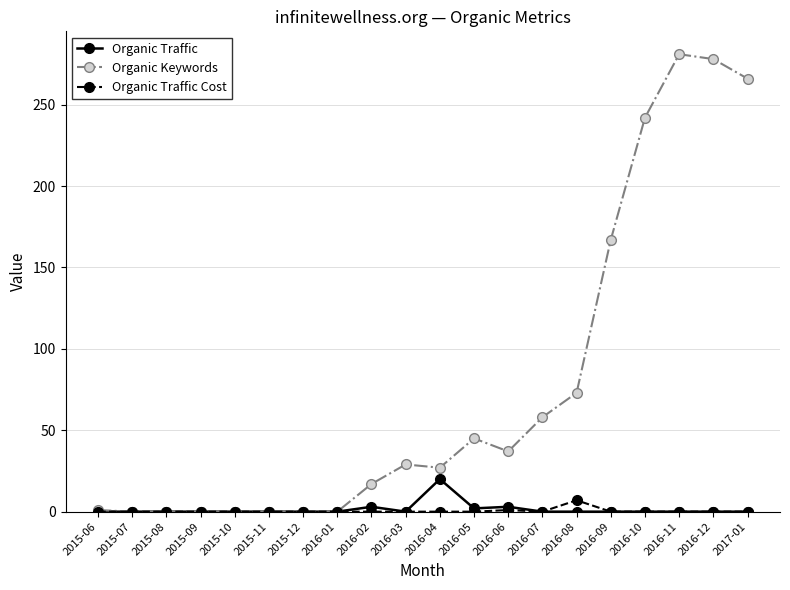

True or false: Organic Keywords has a value of -90 at 2015-08.

False